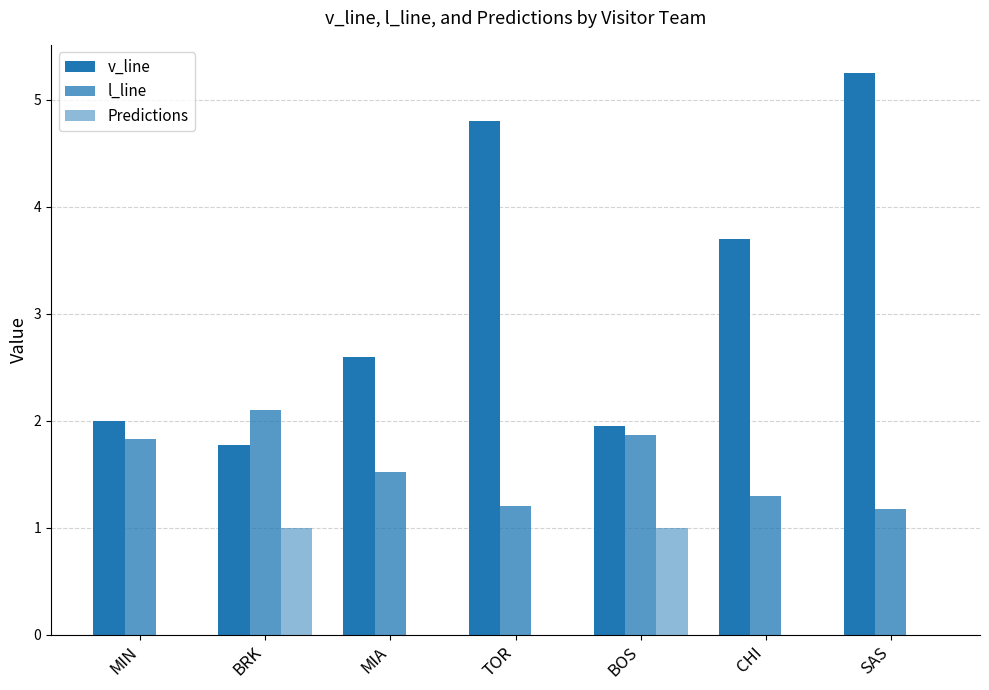

How many series are shown in this chart?

3